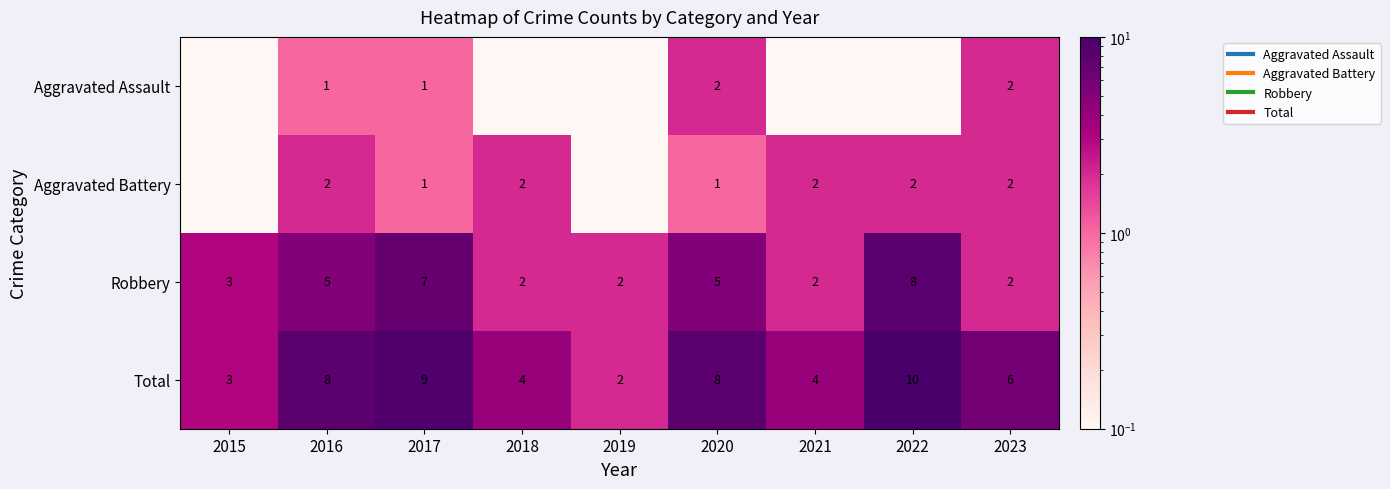

Where does the Total series first go above 6?

2016